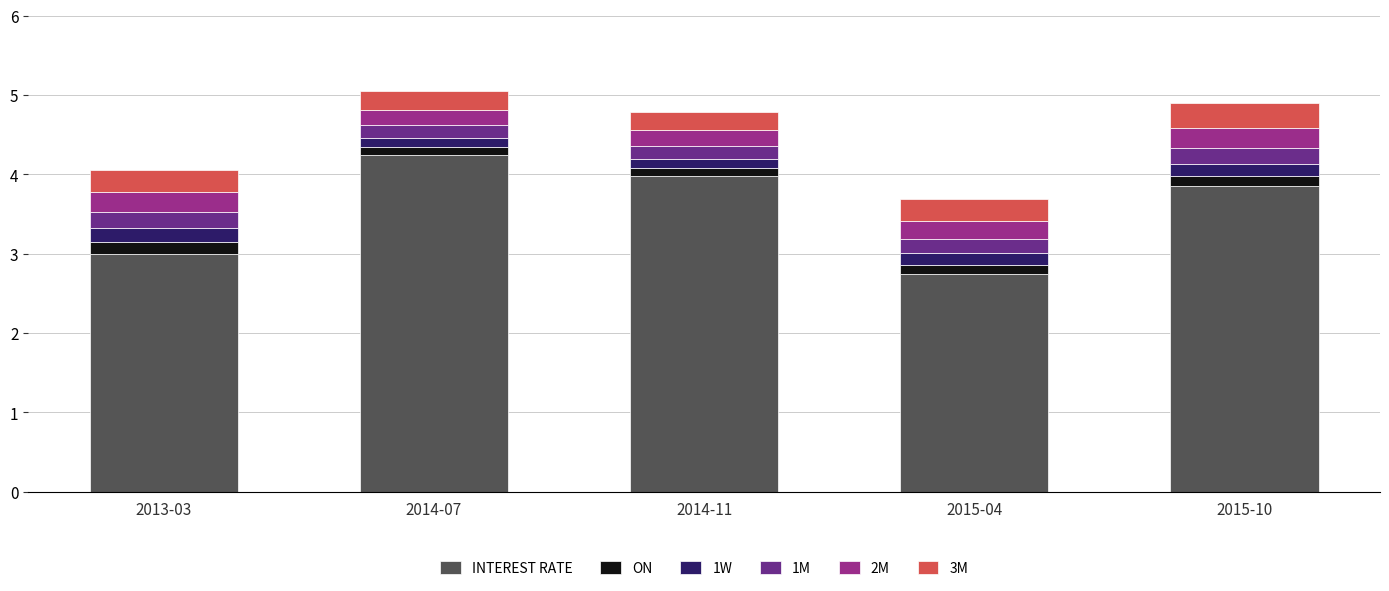

What is the difference between the maximum and minimum values in the INTEREST RATE series?

1.5